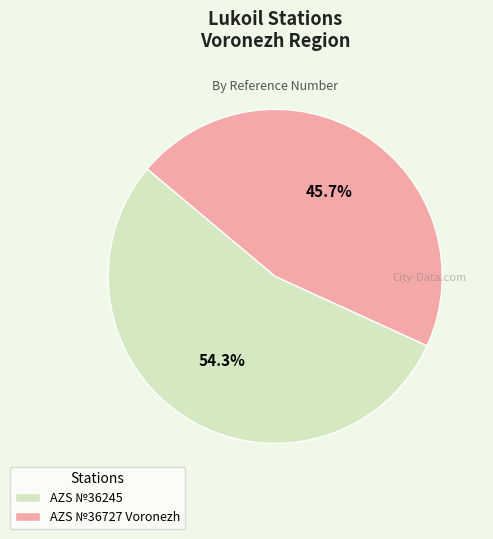

What percentage is the AZS №36727 Voronezh slice, to the nearest percent?

46%